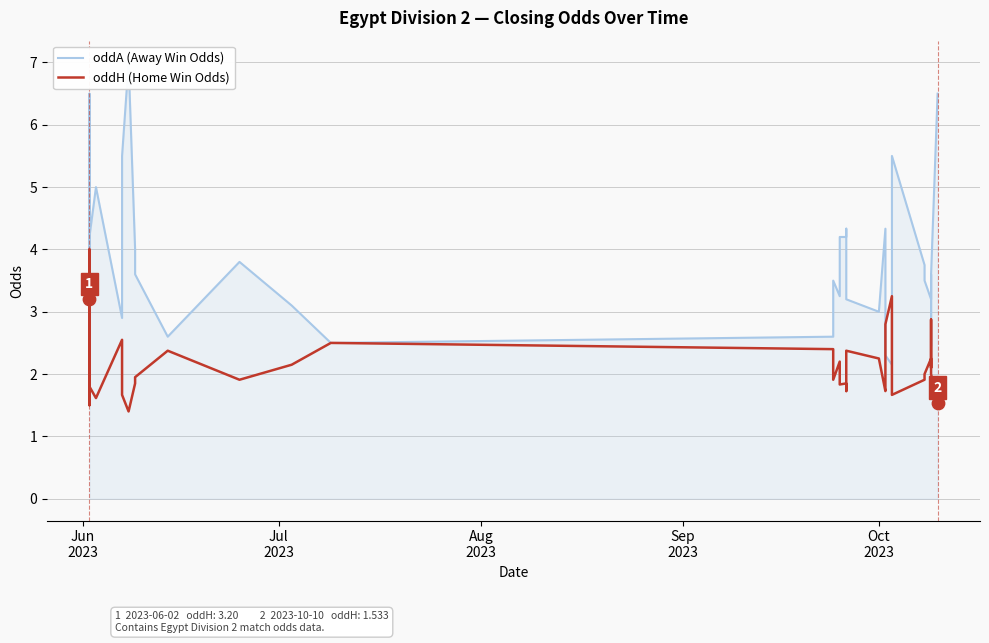

Which series reaches the minimum Y coordinate?

oddH (Home Win Odds)